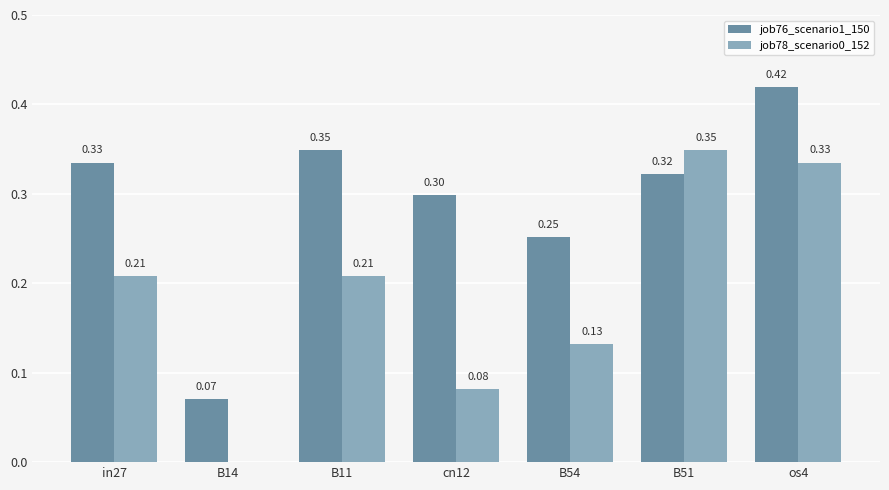

Which series changed the most between in27 and B14?

job76_scenario1_150